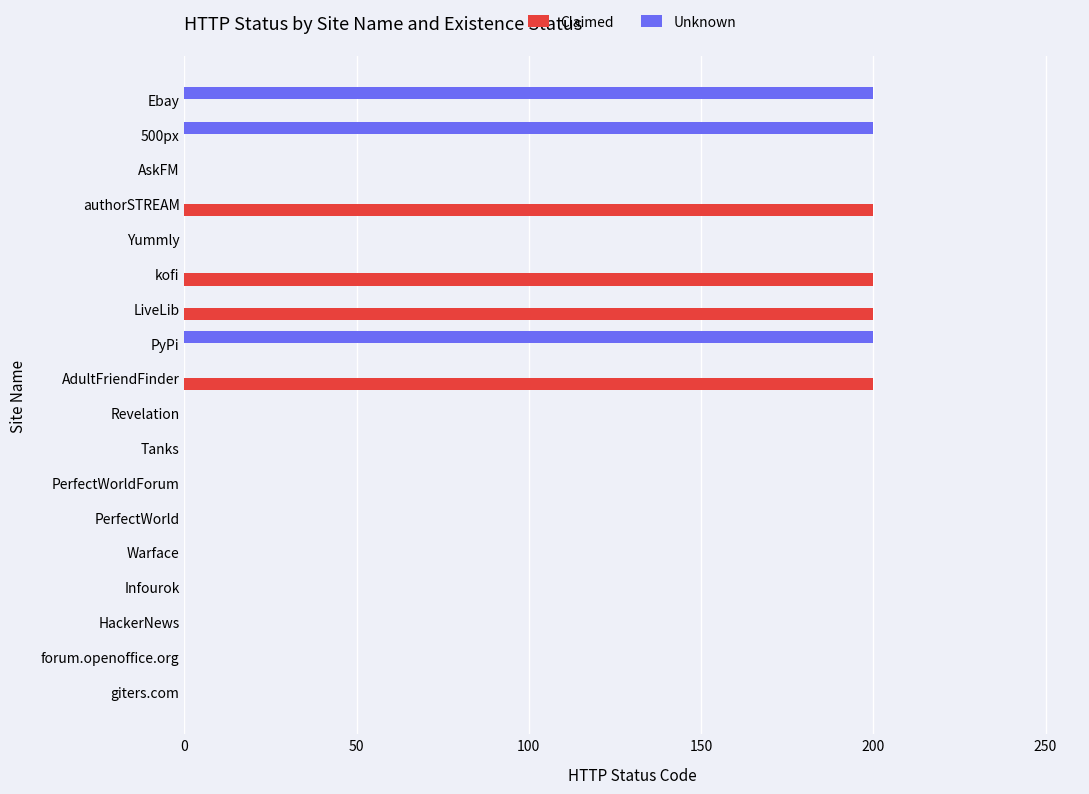

The value of Unknown at Yummly is 0. True or false?

True